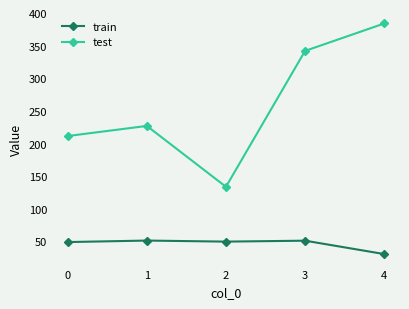

True or false: train and test cross at least once.

False